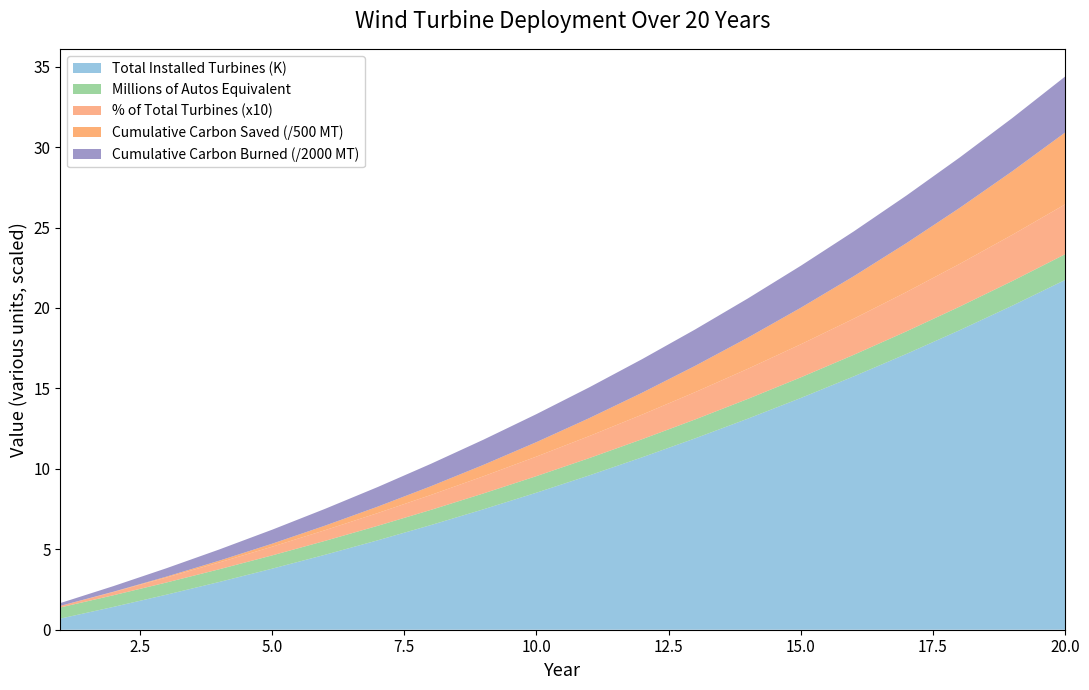

Reading left to right, extract all data points from this chart.

Total Installed Turbines (thousands): 0.7	1.4	2.2	3.0	3.8	4.7	5.6	6.5	7.5	8.5	9.6	10.7	11.9	13.1	14.4	15.7	17.1	18.6	20.1	21.7
Cumulative Carbon Saved (MT, scaled): 0.0	8.8	26.9	54.6	92.5	140.8	200.1	271.0	353.9	449.3	557.9	680.2	816.9	968.5	1135.8	1319.4	1520.2	1738.8	1976.1	2232.9
Cumulative Carbon Burned (MT, scaled): 347.9	695.8	1043.8	1391.7	1739.6	2087.5	2435.5	2783.4	3131.3	3479.2	3827.1	4175.1	4523.0	4870.9	5218.8	5566.7	5914.7	6262.6	6610.5	6958.4
Millions of Autos Equivalent: 0.7	0.7	0.8	0.8	0.8	0.9	0.9	0.9	1.0	1.0	1.1	1.1	1.2	1.2	1.3	1.3	1.4	1.5	1.5	1.6
% of Total Turbines to Build: 0.0	0.0	0.0	0.0	0.1	0.1	0.1	0.1	0.1	0.1	0.1	0.2	0.2	0.2	0.2	0.2	0.2	0.3	0.3	0.3